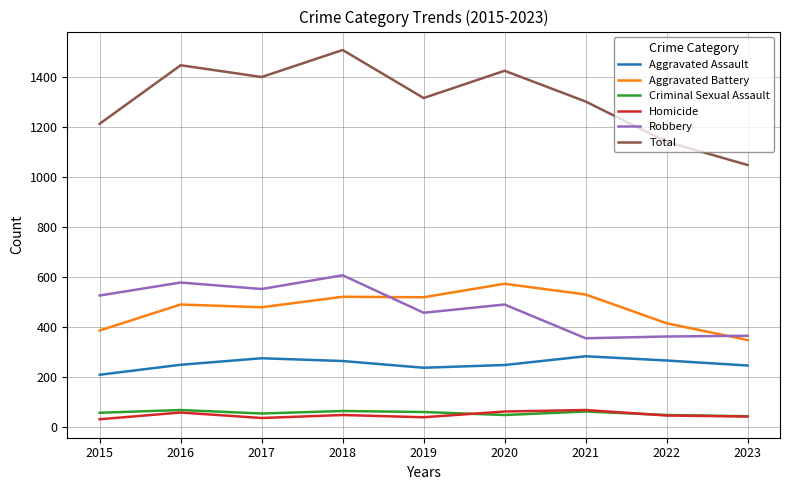

What is the total value across all series at 2021?

2606